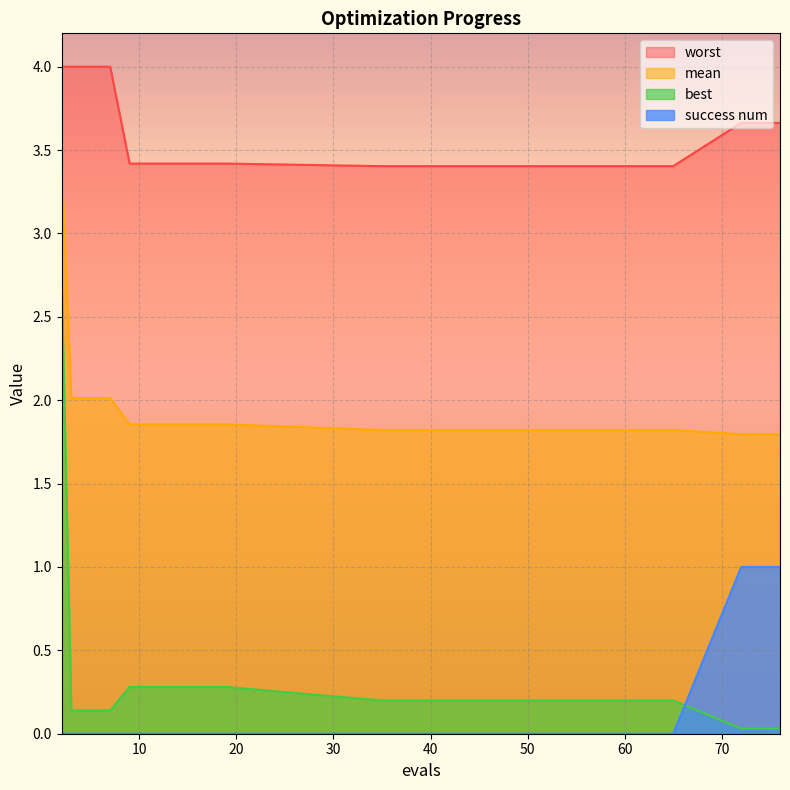

Reading right to left, extract all data points from this chart.

mean: 1.8	1.8	1.8	1.8	1.8	1.8	1.8	1.8	1.9	1.9	1.9	1.9	1.9	1.9	2.0	2.0	2.0	3.4
best: 0.0	0.0	0.0	0.2	0.2	0.2	0.2	0.2	0.3	0.3	0.3	0.3	0.3	0.3	0.1	0.1	0.1	2.7
worst: 3.7	3.7	3.7	3.4	3.4	3.4	3.4	3.4	3.4	3.4	3.4	3.4	3.4	3.4	4.0	4.0	4.0	4.0
success num: 1.0	1.0	1.0	0.0	0.0	0.0	0.0	0.0	0.0	0.0	0.0	0.0	0.0	0.0	0.0	0.0	0.0	0.0